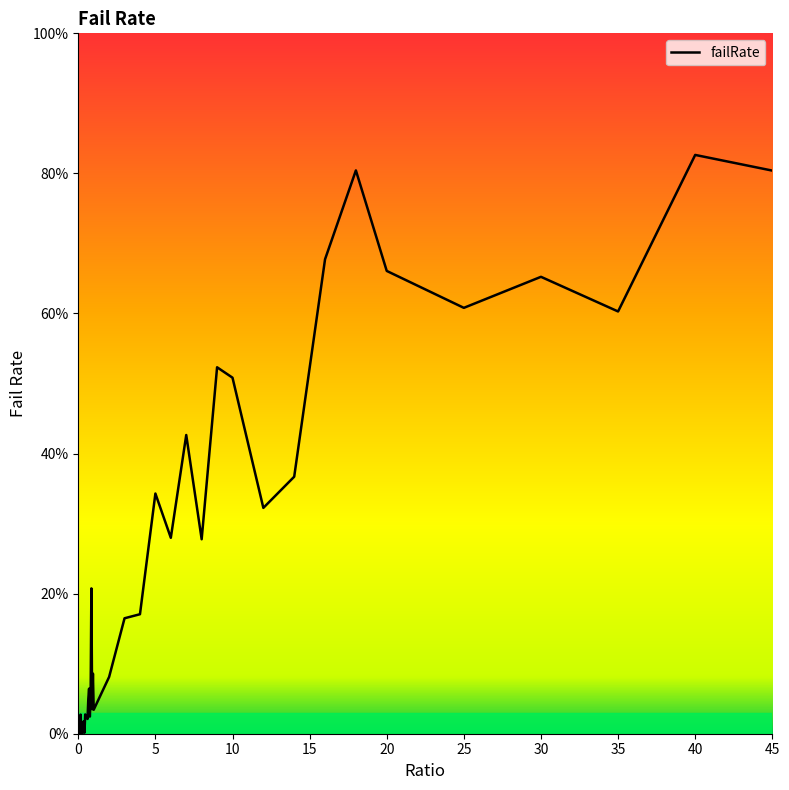

Reading right to left, what are all the values shown in this chart?

45=0.8	40=0.8	35=0.6	30=0.7	25=0.6	20=0.7	18=0.8	16=0.7	14=0.4	12=0.3	10=0.5	9=0.5	8=0.3	7=0.4	6=0.3	5=0.3	4=0.2	3=0.2	2=0.1	1=0.0	0.95=0.1	0.9=0.0	0.85=0.2	0.8=0.1	0.75=0.0	0.7=0.1	0.65=0.0	0.6=0.0	0.55=0.0	0.5=0.0	0.45=0.0	0.4=0.0	0.35=0.0	0.3=0.0	0.25=0.0	0.2=0.0	0.15=0.0	0.1=0.0	0.05=0.0	0=0.0